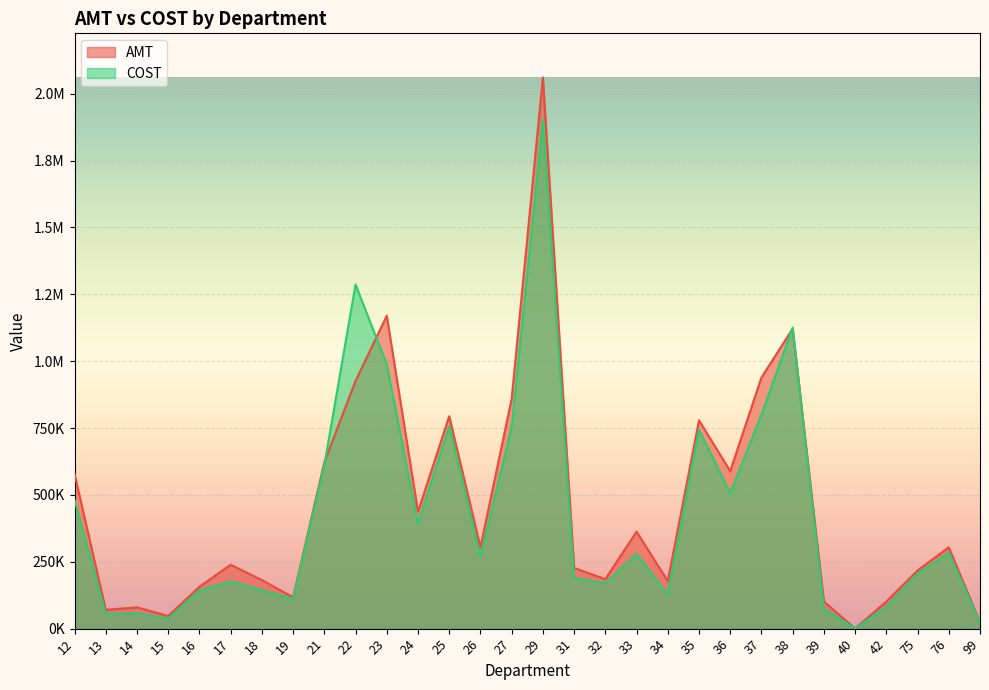

At which category does AMT reach its first local valley?

13